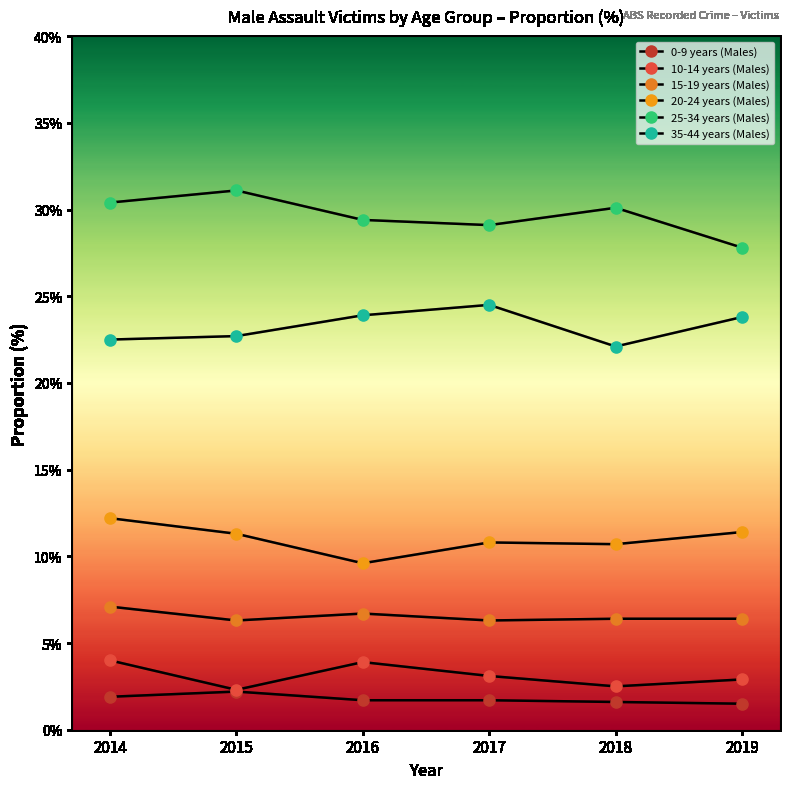

Which label corresponds to the smallest value in the chart?

2019